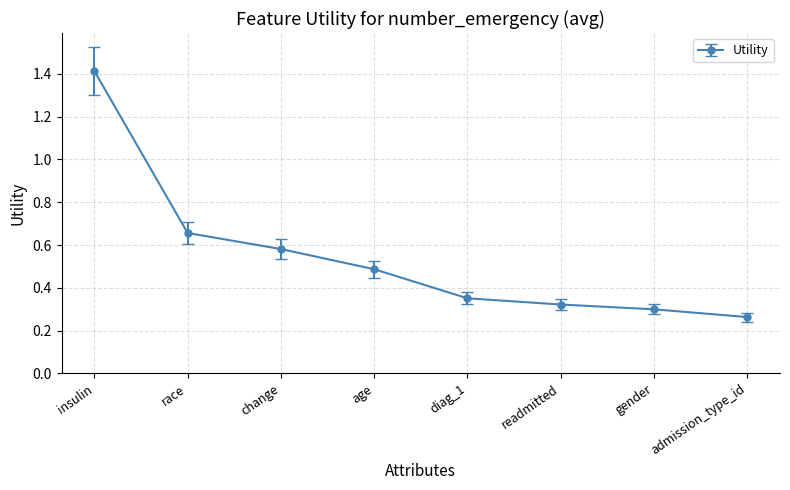

Rank the categories by value from highest to lowest.

insulin, race, change, age, diag_1, readmitted, gender, admission_type_id